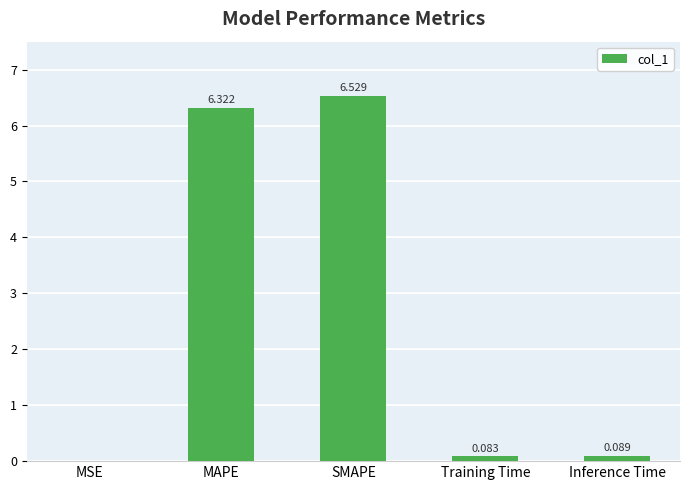

Which has a higher value, MSE or MAPE?

MAPE